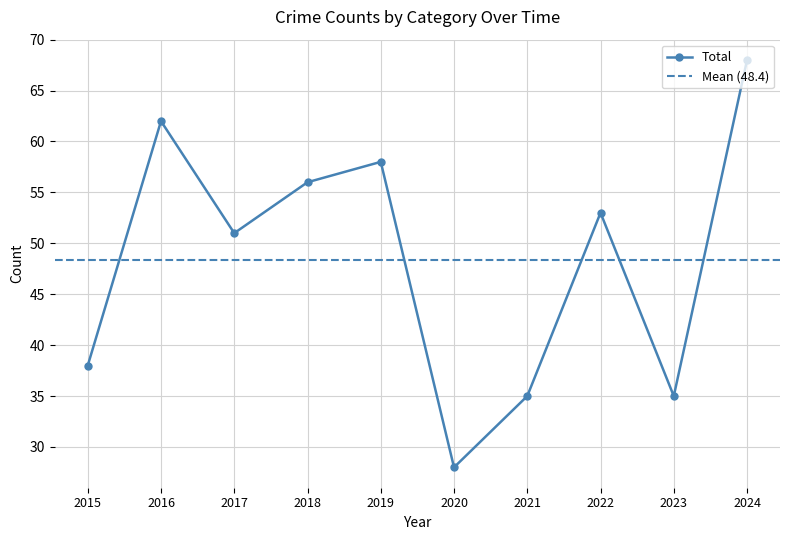

At which category does Total reach its first local valley?

2017